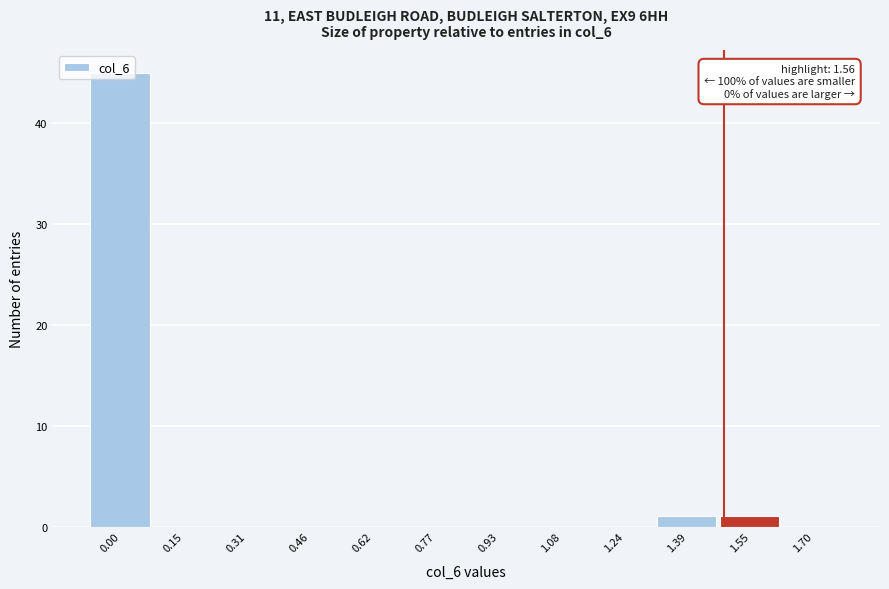

What is the maximum value shown in the chart?

45